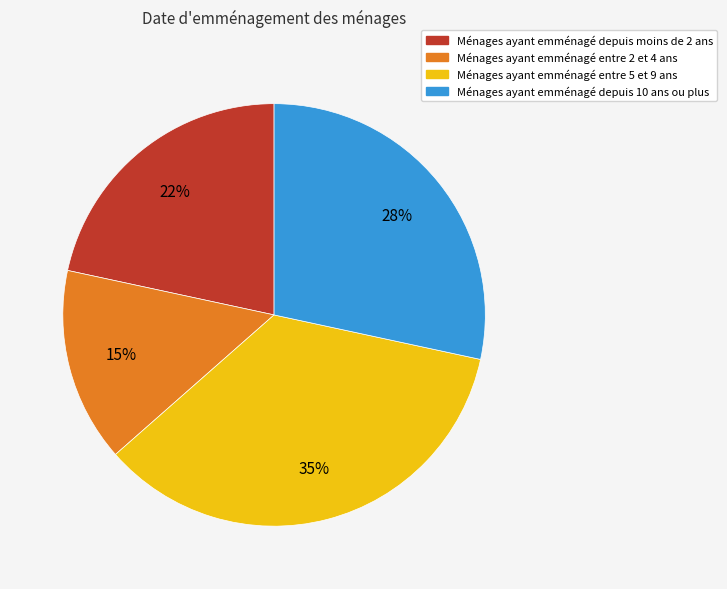

To the nearest percent, what is the difference between the largest and smallest slice percentages?

20%